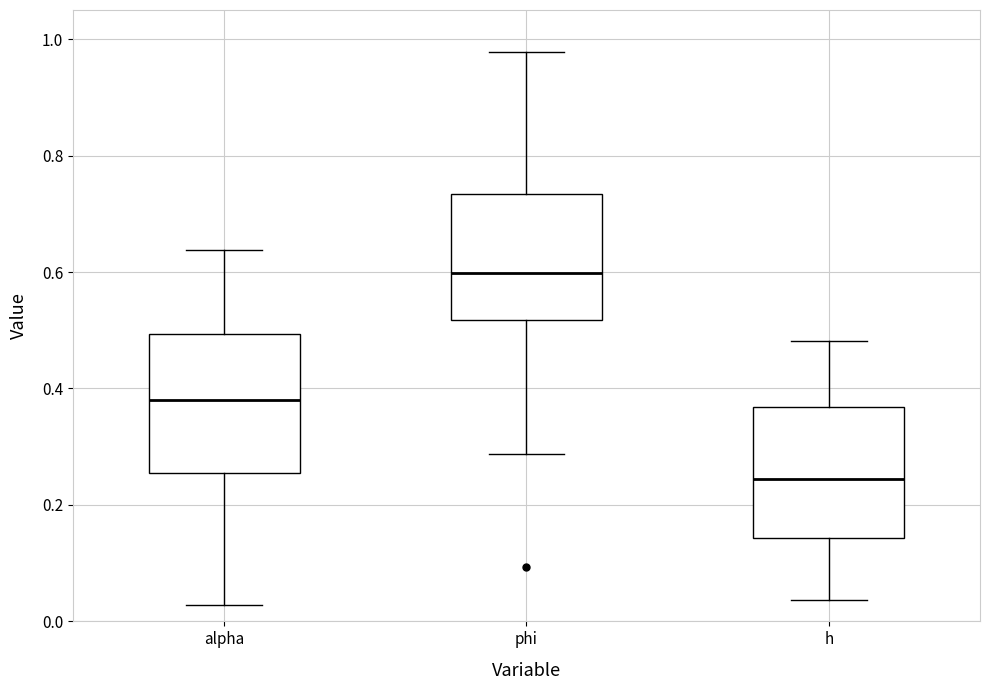

Reading left to right, transcribe this box plot: for each box, give where its median line is, the range the box spans, and where its two whiskers end, as read against the y-axis. The values are not printed on the chart, so give them approximately, as read against the axis.

alpha: median 0.38, box 0.26 to 0.50, whiskers 0.02 to 0.64
phi: median 0.60, box 0.52 to 0.74, whiskers 0.28 to 0.98
h: median 0.24, box 0.14 to 0.36, whiskers 0.04 to 0.48